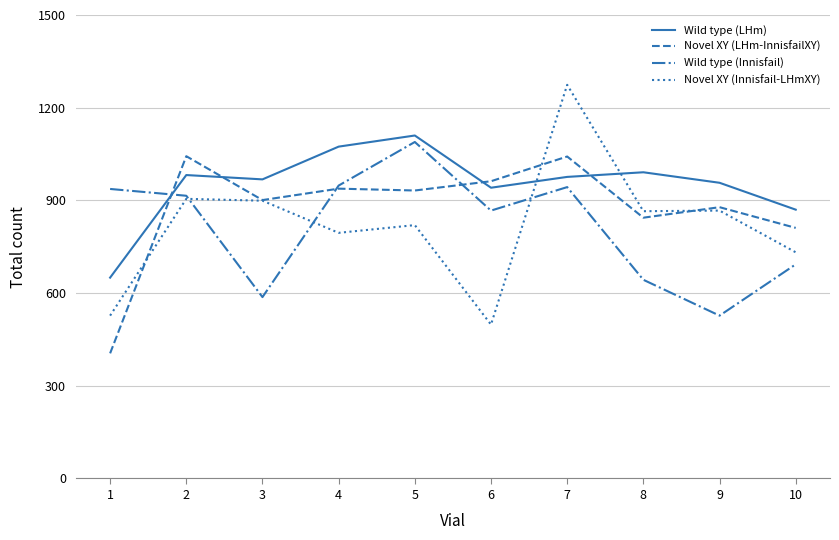

What is the lowest value of the Novel XY (LHm-InnisfailXY) series?

405